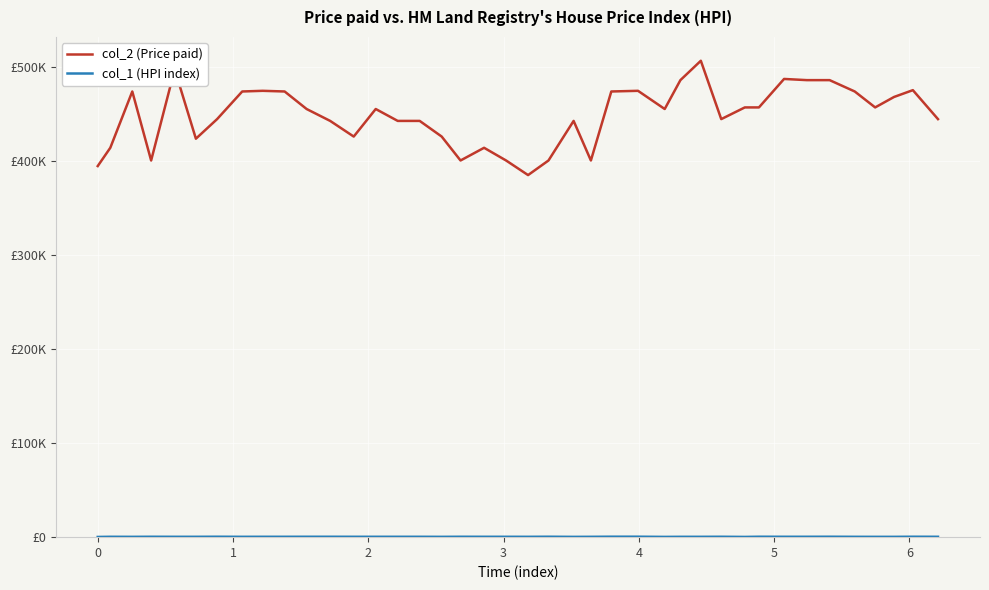

What is the average value of the col_1 (HPI index) series?

398.4